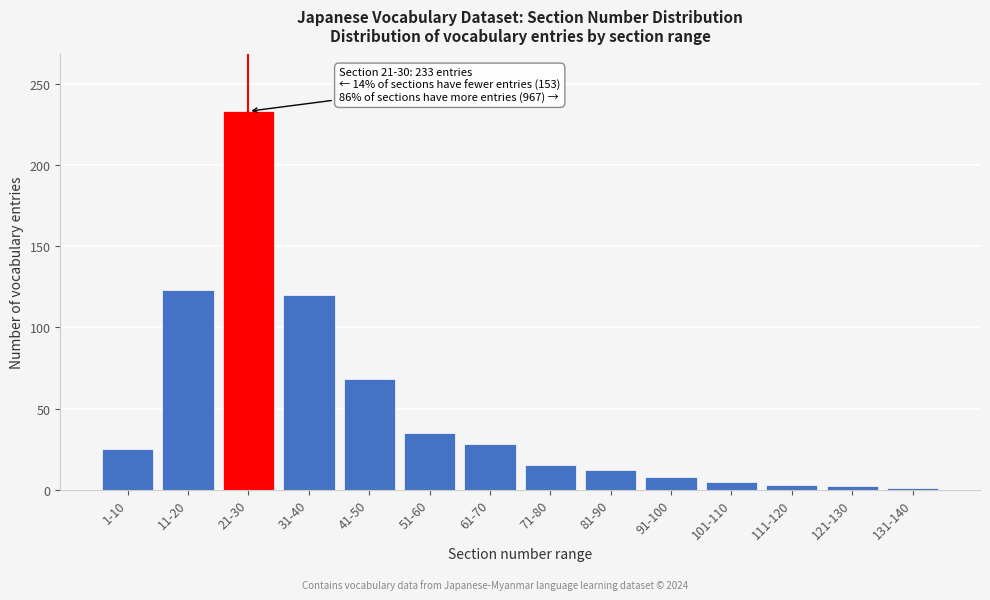

What is the difference between the maximum and minimum values?

232